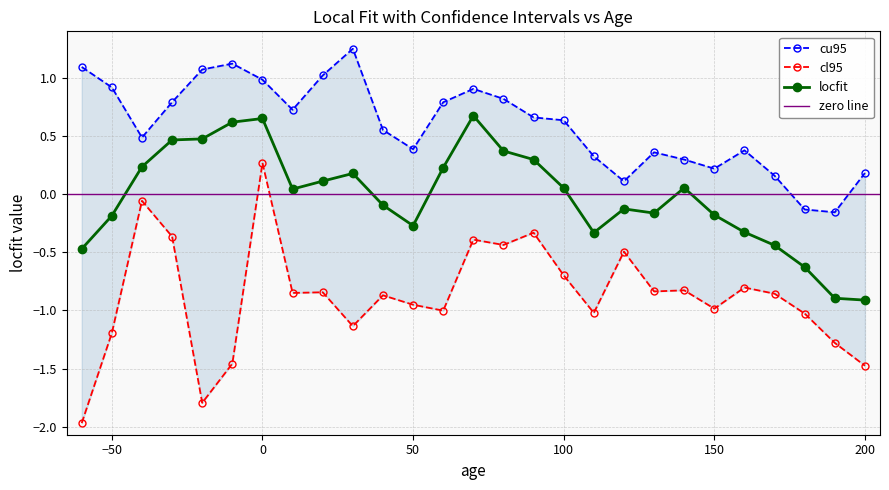

Does the chart have visible grid lines?

Yes